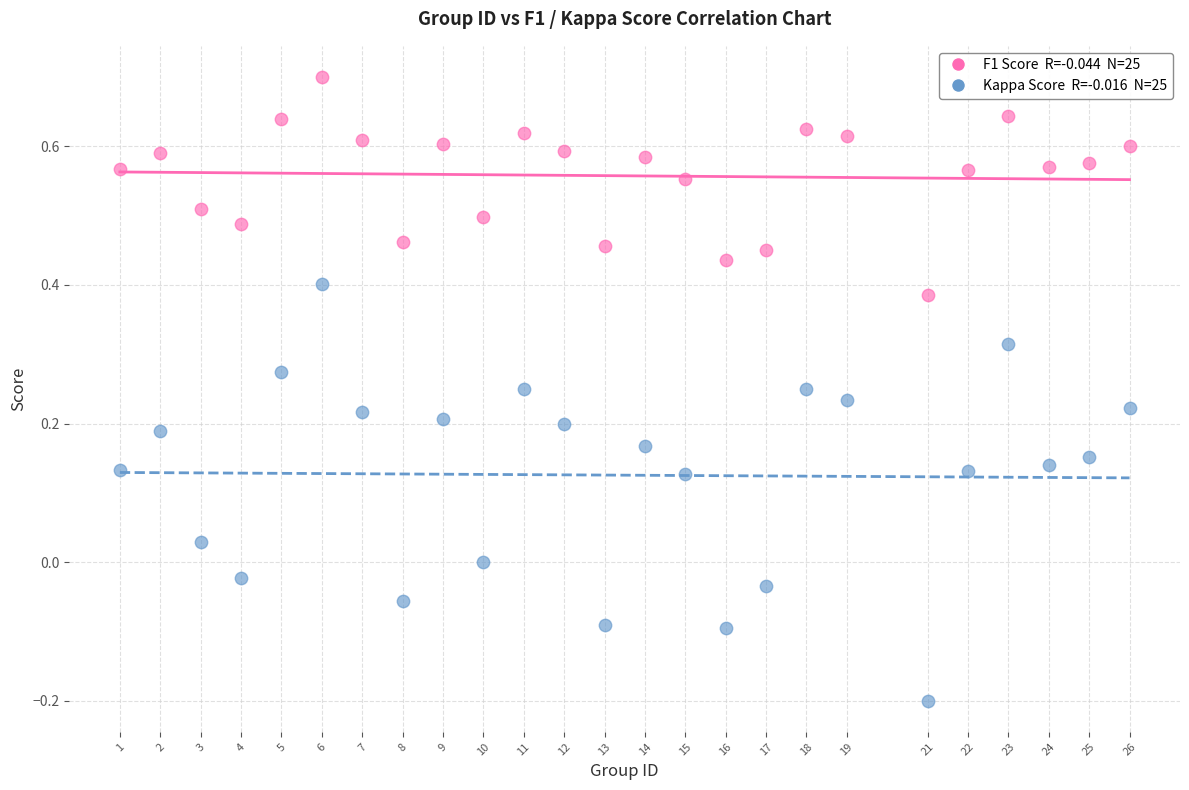

Across all data points, what is the range of Y values (max minus min)?

0.9